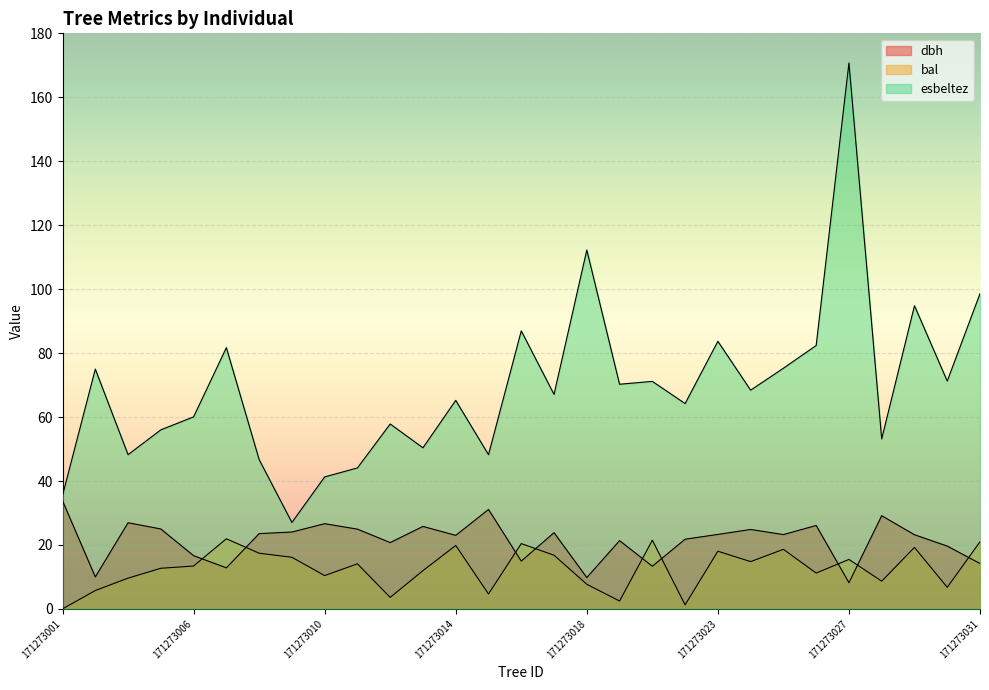

Which series has the widest spread of values?

esbeltez